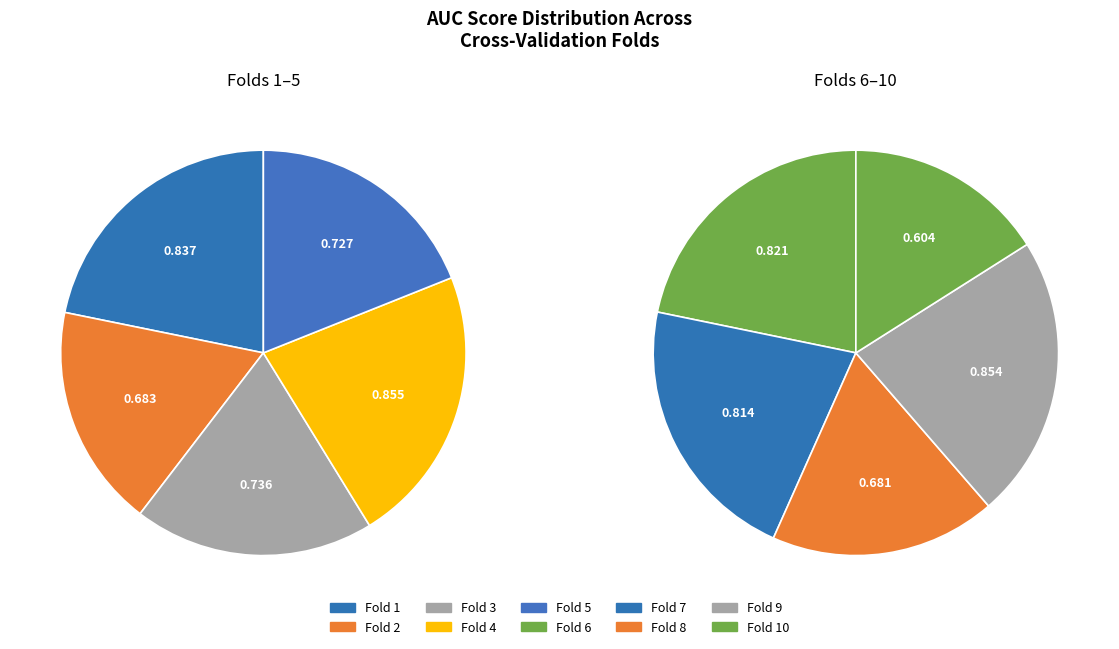

Count the number of slices in the pie.

10